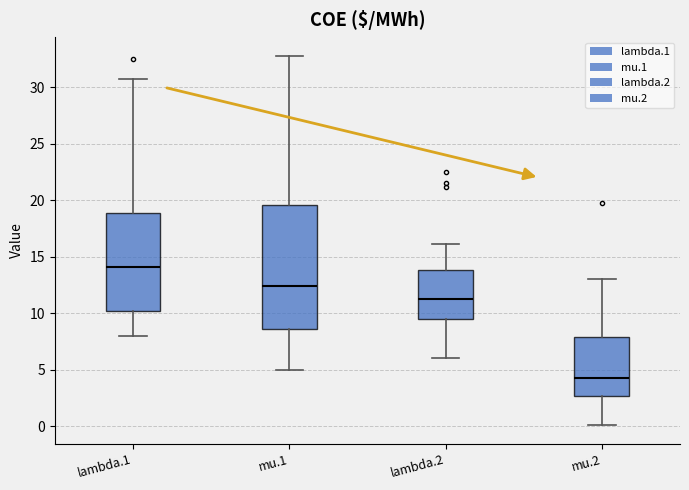

Where does the upper whisker of the box for mu.2 end on the y-axis? The values are not printed on the chart, so give them approximately, as read against the axis.

13.0